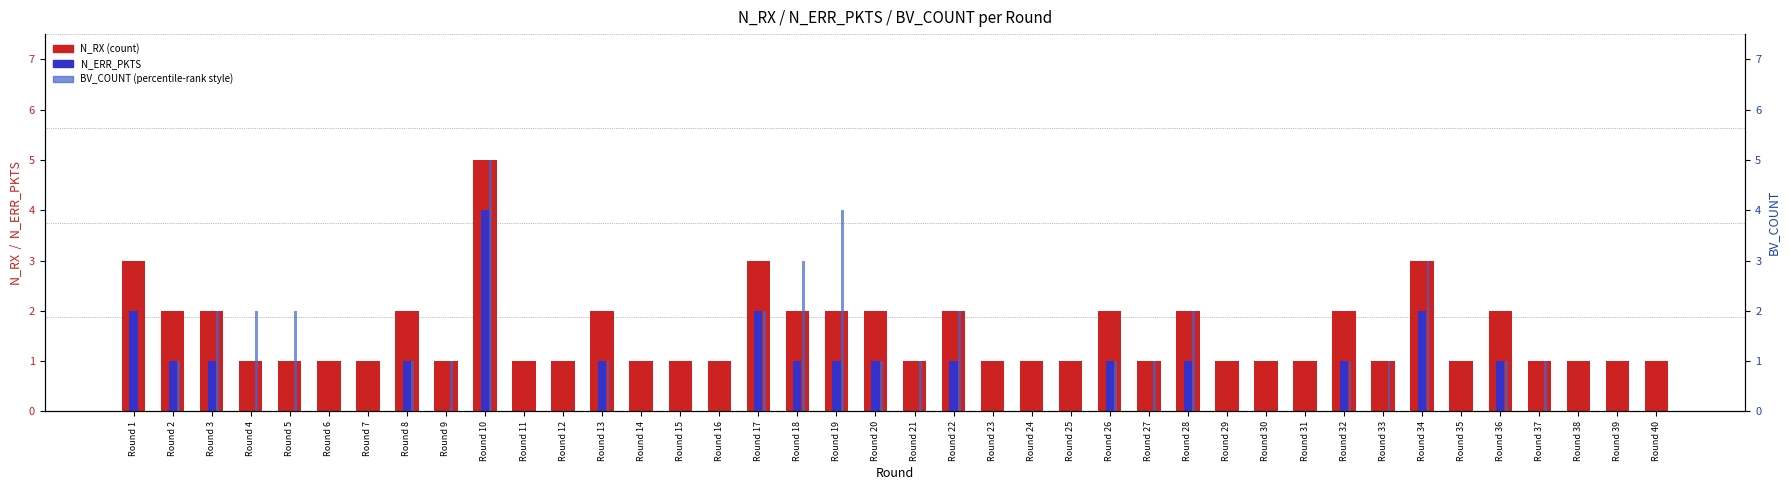

The N_RX series shows 1 at Round 17. True or false?

False